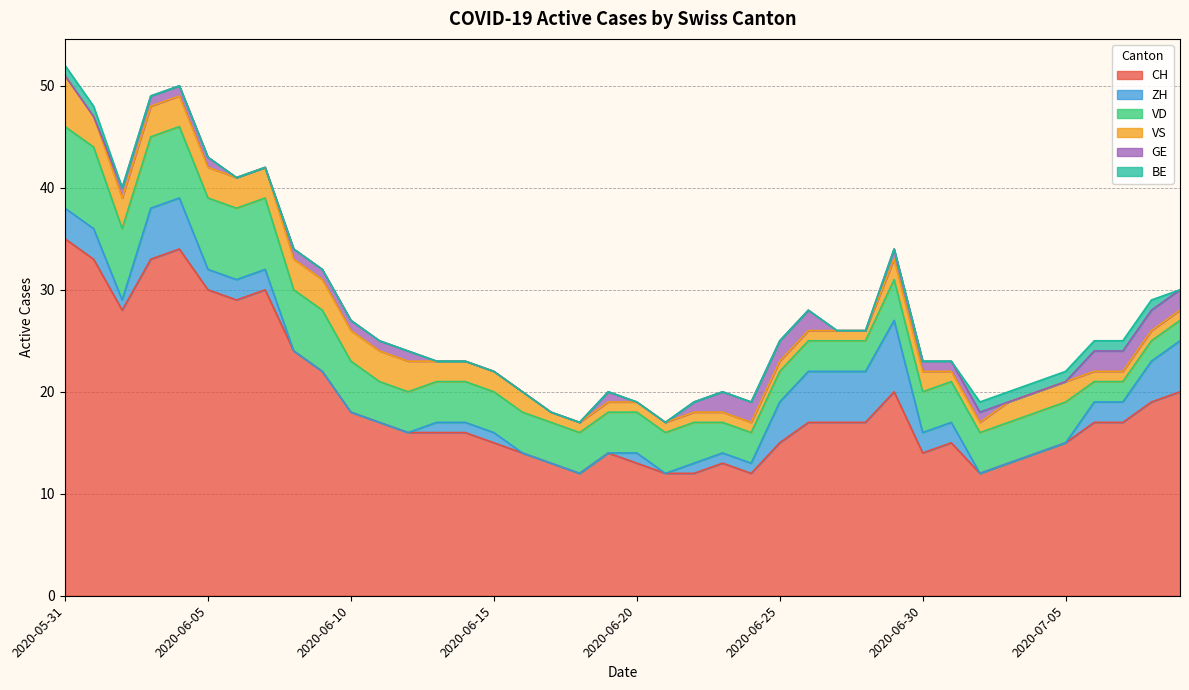

Rank the categories by ZH value from highest to lowest.

2020-06-29, 2020-06-03, 2020-06-04, 2020-06-26, 2020-06-27, 2020-06-28, 2020-07-09, 2020-06-25, 2020-07-08, 2020-05-31, 2020-06-01, 2020-06-05, 2020-06-06, 2020-06-07, 2020-06-30, 2020-07-01, 2020-07-06, 2020-07-07, 2020-06-02, 2020-06-13, 2020-06-14, 2020-06-15, 2020-06-20, 2020-06-22, 2020-06-23, 2020-06-24, 2020-06-08, 2020-06-09, 2020-06-10, 2020-06-11, 2020-06-12, 2020-06-16, 2020-06-17, 2020-06-18, 2020-06-19, 2020-06-21, 2020-07-02, 2020-07-03, 2020-07-04, 2020-07-05